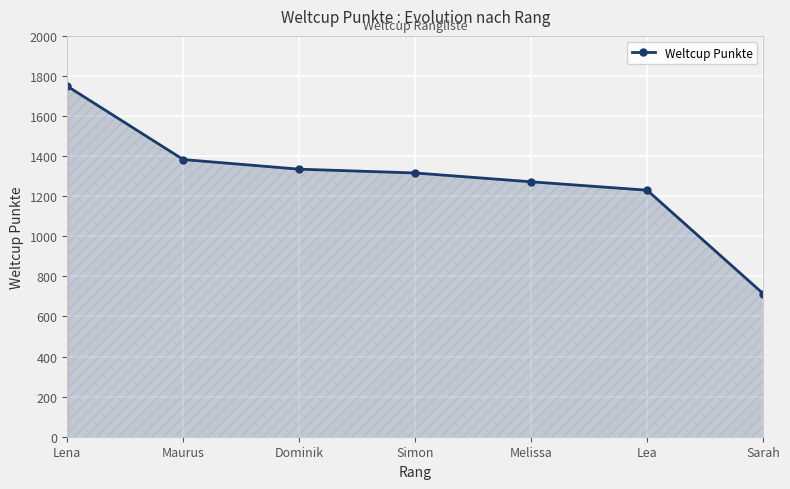

What value does the data have at Sarah?

714